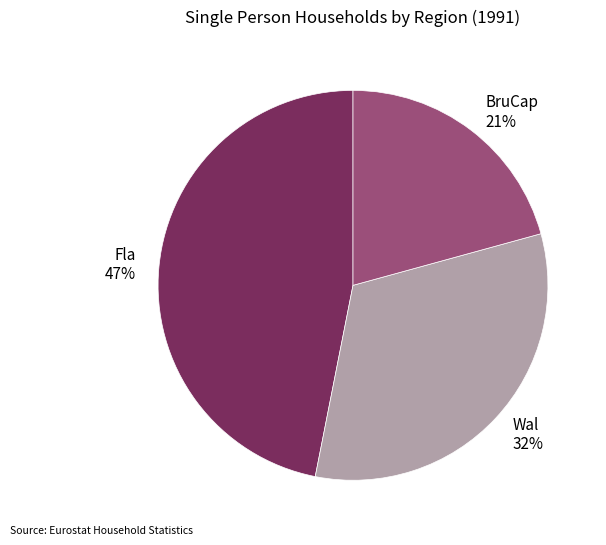

The Fla slice represents 61% of the pie. True or false?

False